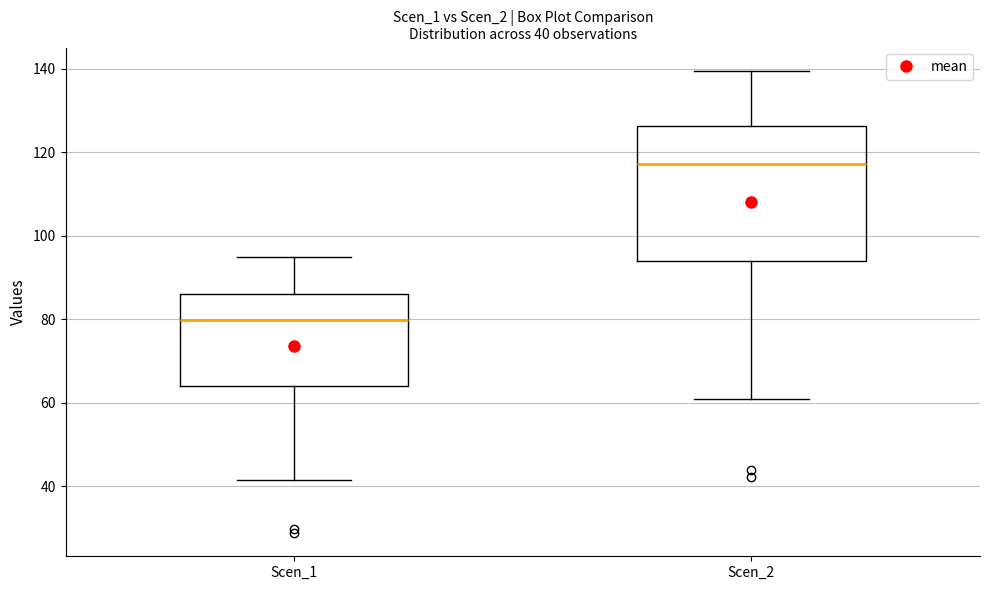

Which box's median line is the lowest?

Scen_1